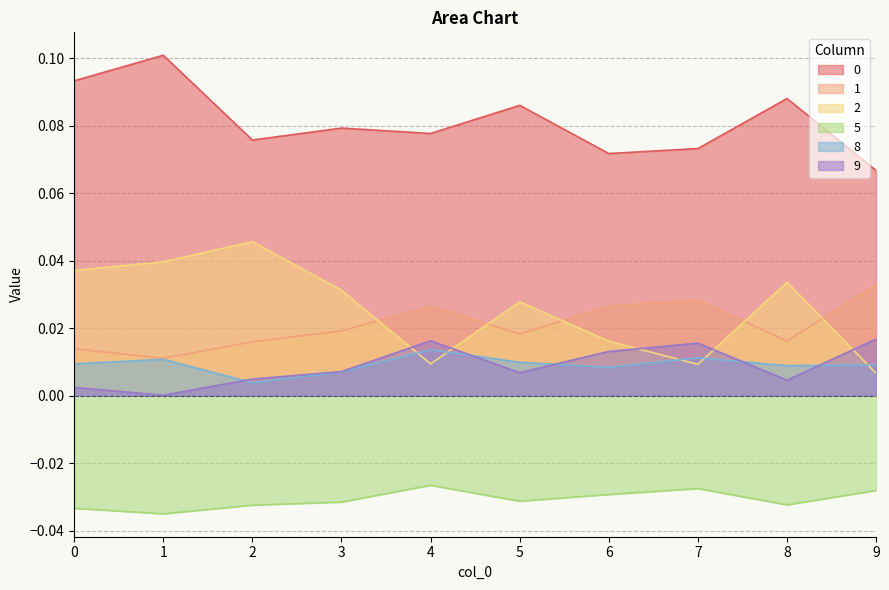

At which category does the chart reach its minimum across all series?

1